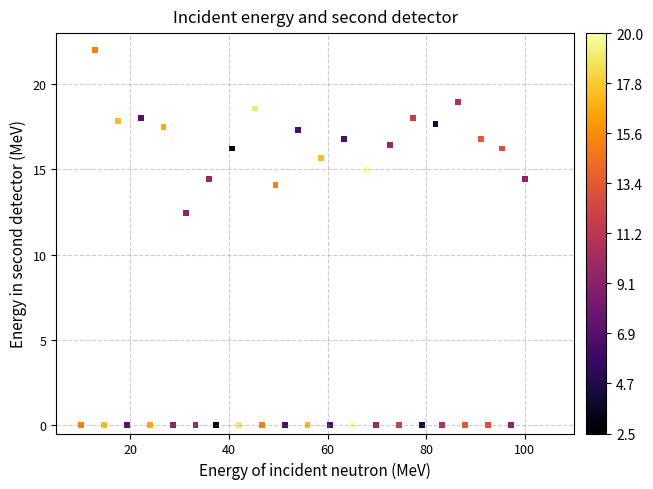

What is the range of Y values (max minus min)?

22.0